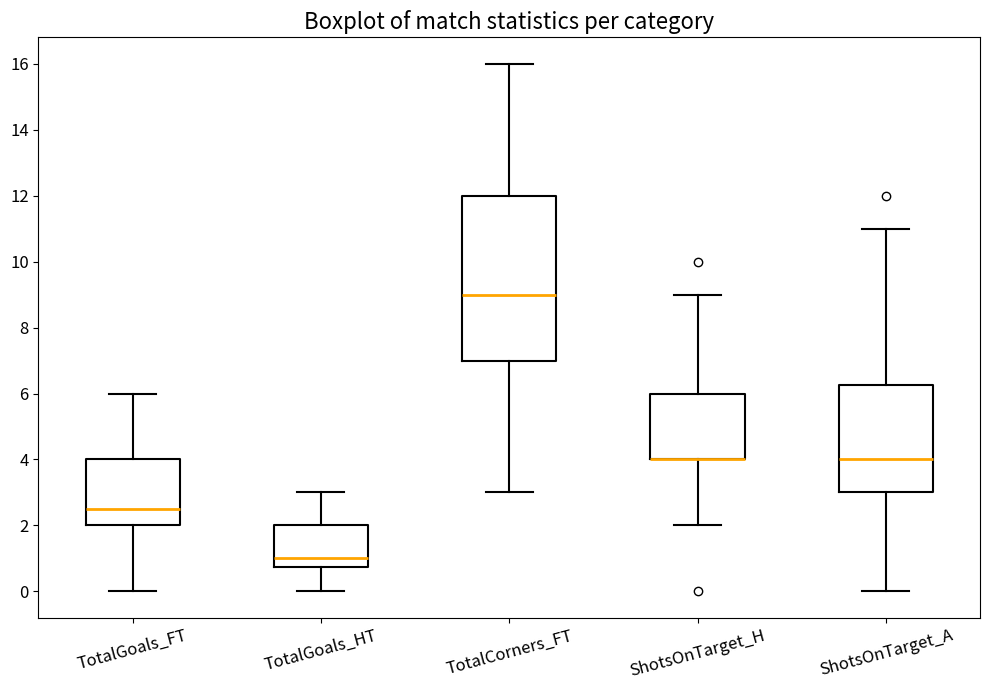

Where does the upper whisker of the box for ShotsOnTarget_H end on the y-axis? The values are not printed on the chart, so give them approximately, as read against the axis.

9.0